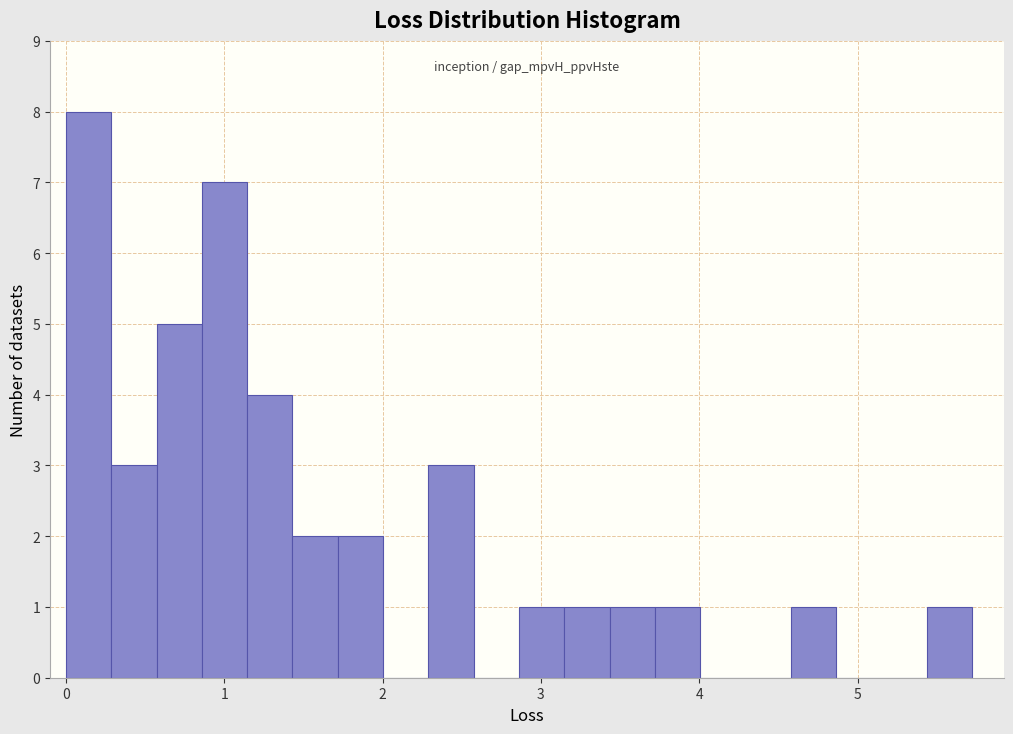

Read against the x-axis, roughly where is the centre of the tallest bar?

0.1